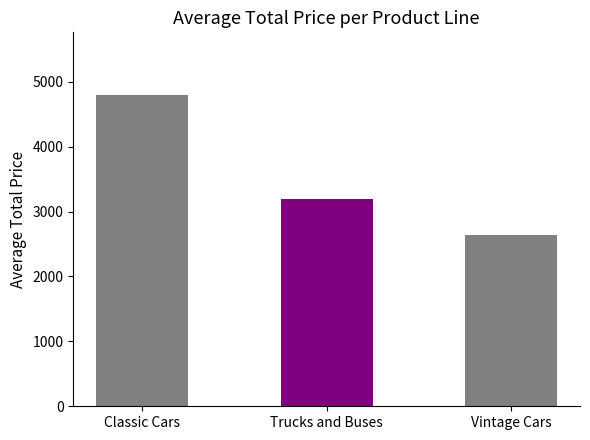

At which category does the chart reach its peak across all series?

Classic Cars